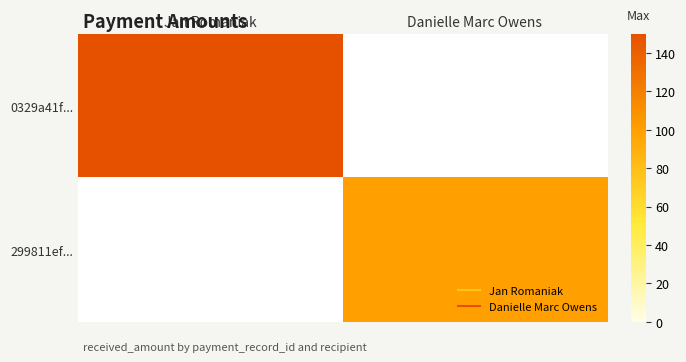

Reading left to right, list all the values displayed in this chart.

0329a41f...: Jan Romaniak=150	Danielle Marc Owens=0
299811ef...: Jan Romaniak=0	Danielle Marc Owens=100